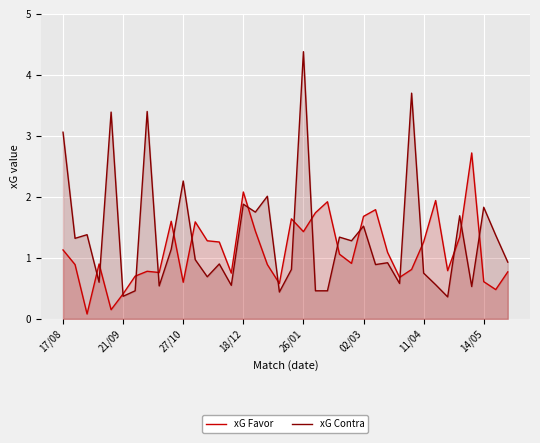

What are all the series names shown in the legend?

xG Favor, xG Contra